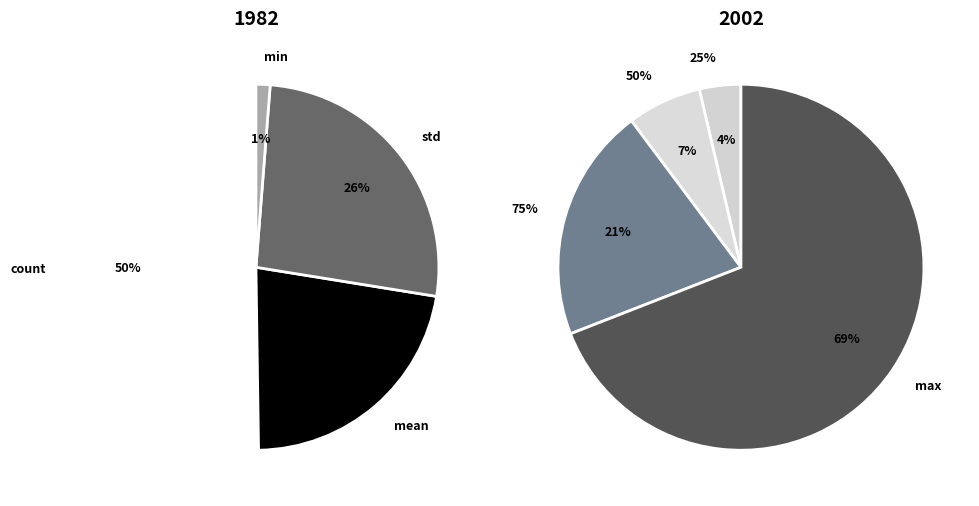

Between min and 25%, which is larger?

25%